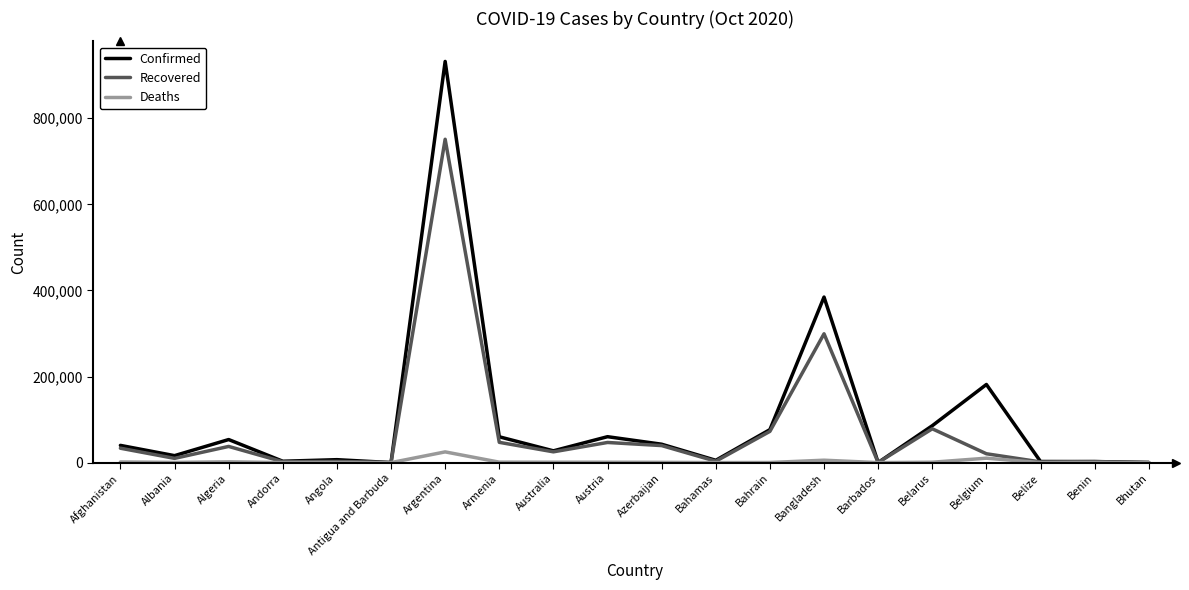

Which series has the widest spread of values?

Confirmed